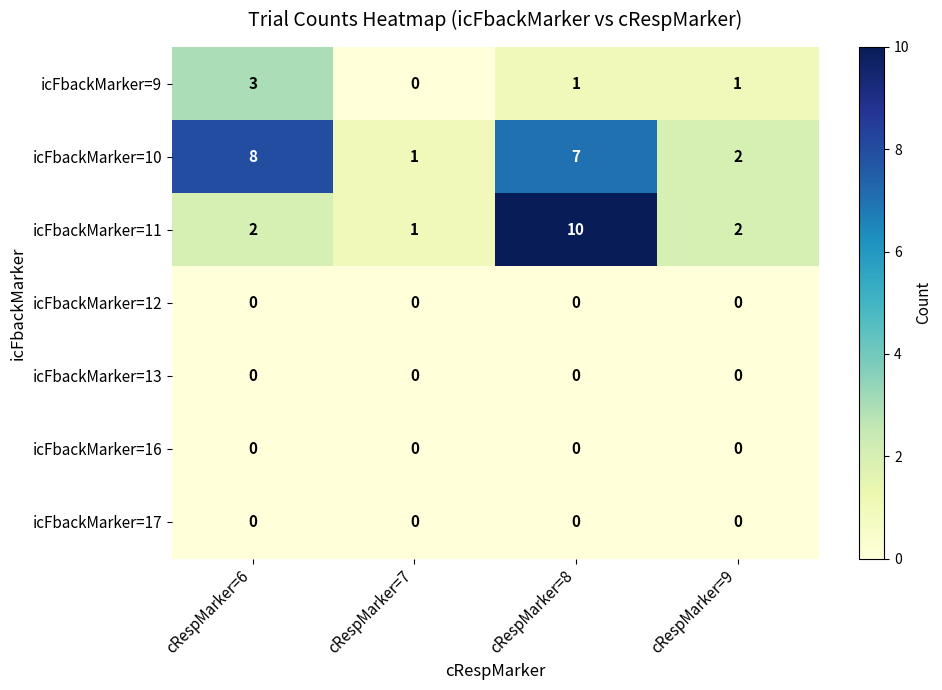

Reading left to right, extract all data points from this chart.

icFbackMarker=9: cRespMarker=6=3	cRespMarker=7=0	cRespMarker=8=1	cRespMarker=9=1
icFbackMarker=10: cRespMarker=6=8	cRespMarker=7=1	cRespMarker=8=7	cRespMarker=9=2
icFbackMarker=11: cRespMarker=6=2	cRespMarker=7=1	cRespMarker=8=10	cRespMarker=9=2
icFbackMarker=12: cRespMarker=6=0	cRespMarker=7=0	cRespMarker=8=0	cRespMarker=9=0
icFbackMarker=13: cRespMarker=6=0	cRespMarker=7=0	cRespMarker=8=0	cRespMarker=9=0
icFbackMarker=16: cRespMarker=6=0	cRespMarker=7=0	cRespMarker=8=0	cRespMarker=9=0
icFbackMarker=17: cRespMarker=6=0	cRespMarker=7=0	cRespMarker=8=0	cRespMarker=9=0